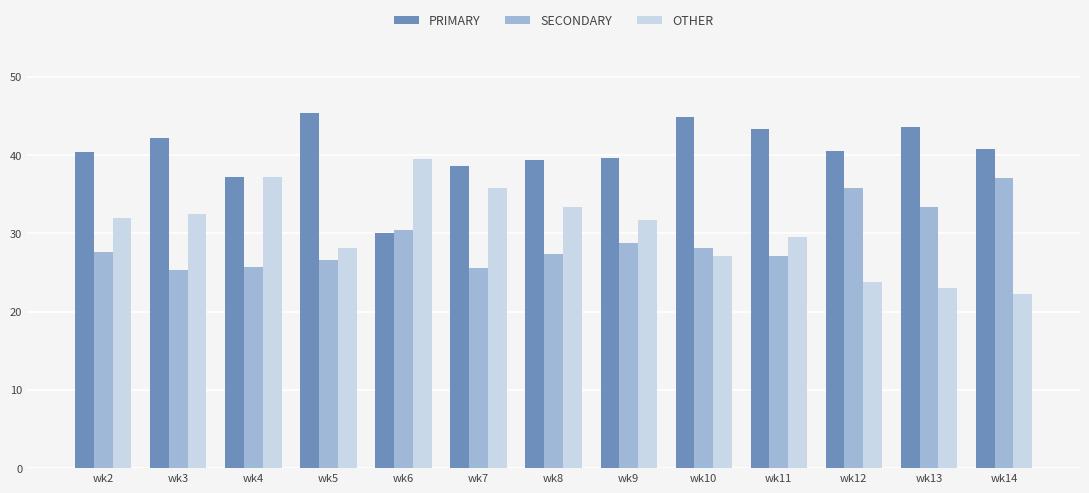

Is the value of PRIMARY at wk9 greater than the value of SECONDARY at wk3?

Yes